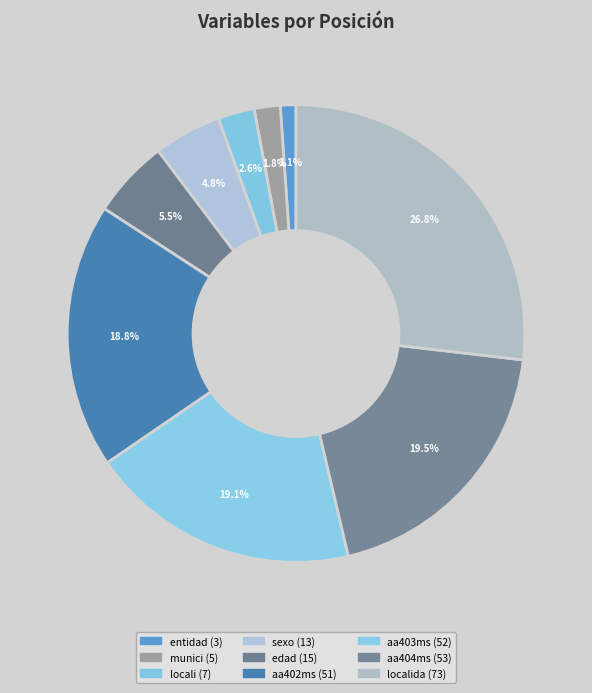

Is there any slice that represents more than half of the pie?

No